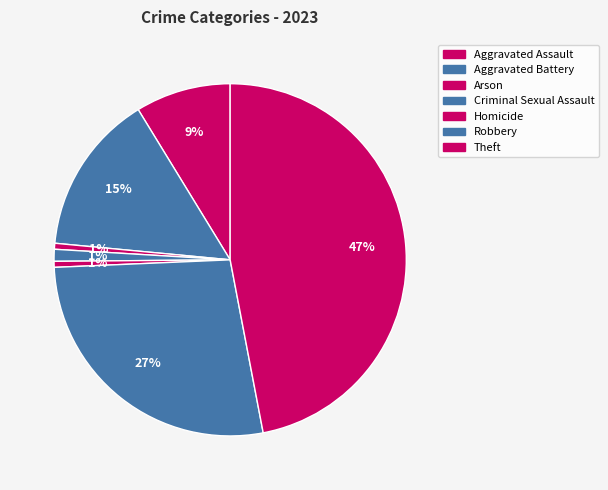

Does Theft represent more than half of the total?

No